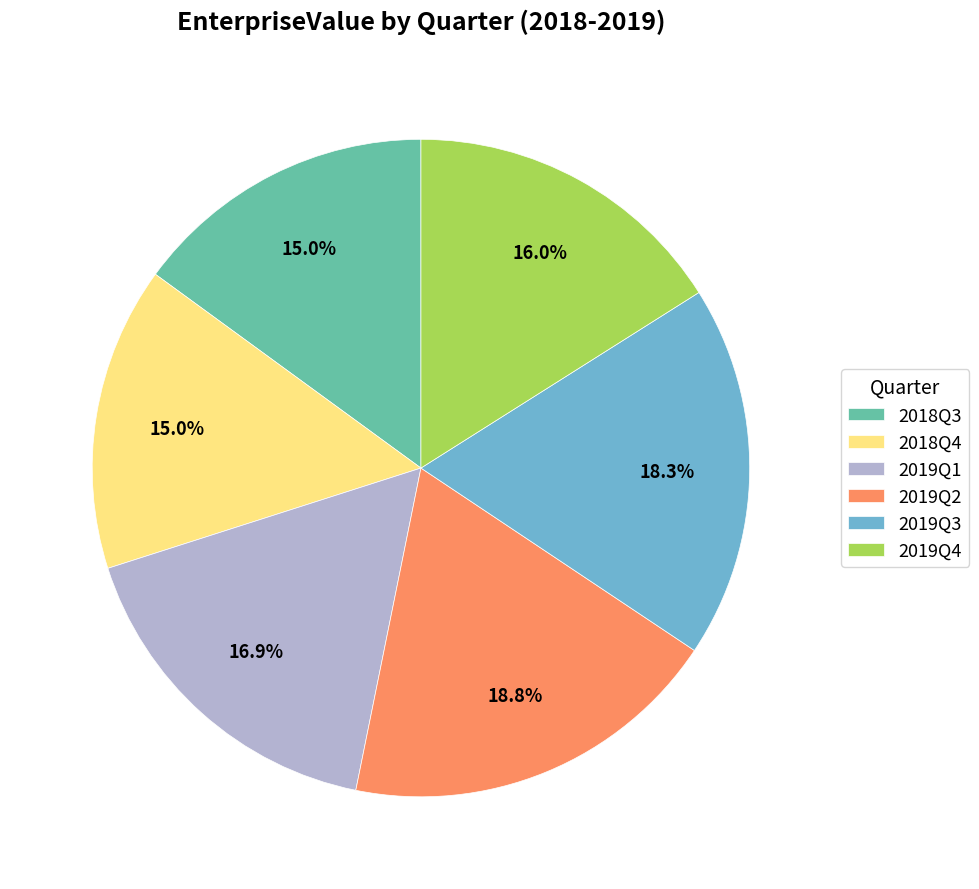

What percentage is the 2018Q3 slice, to the nearest percent?

15%